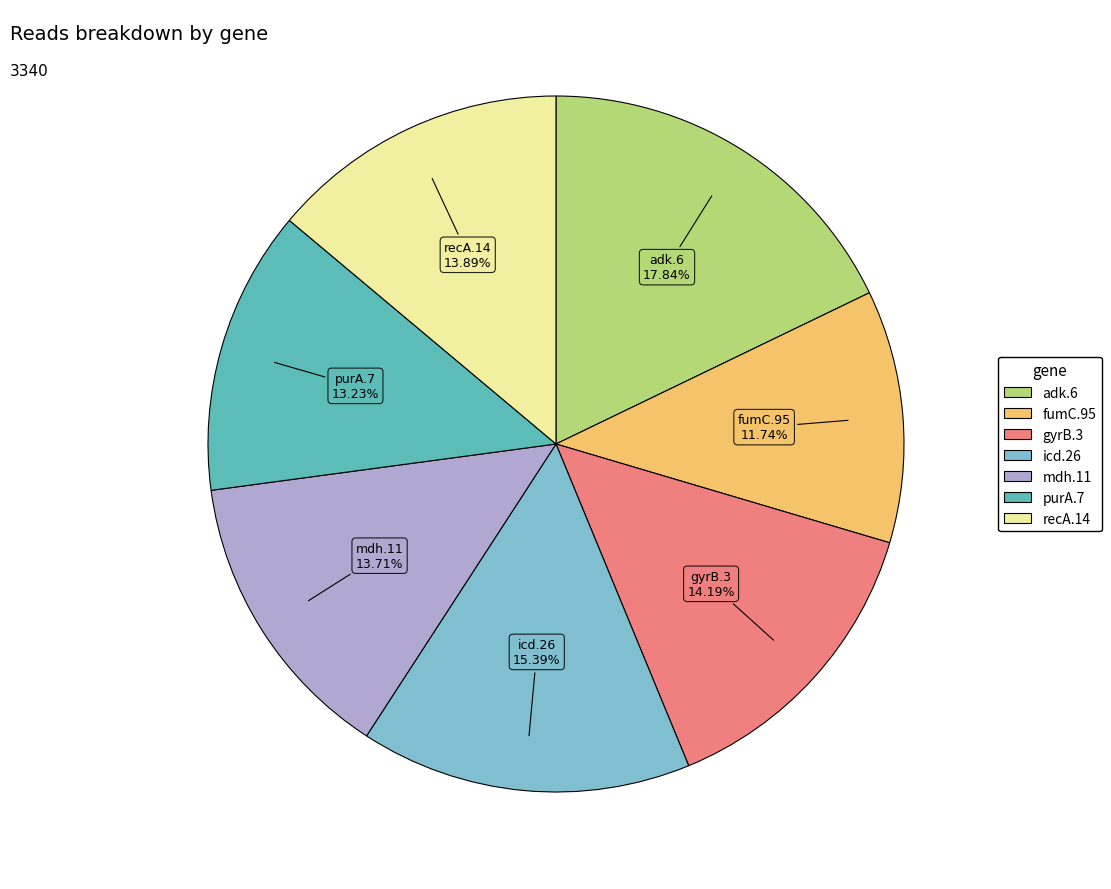

Do fumC.95 and purA.7 together represent more than half of the pie?

No